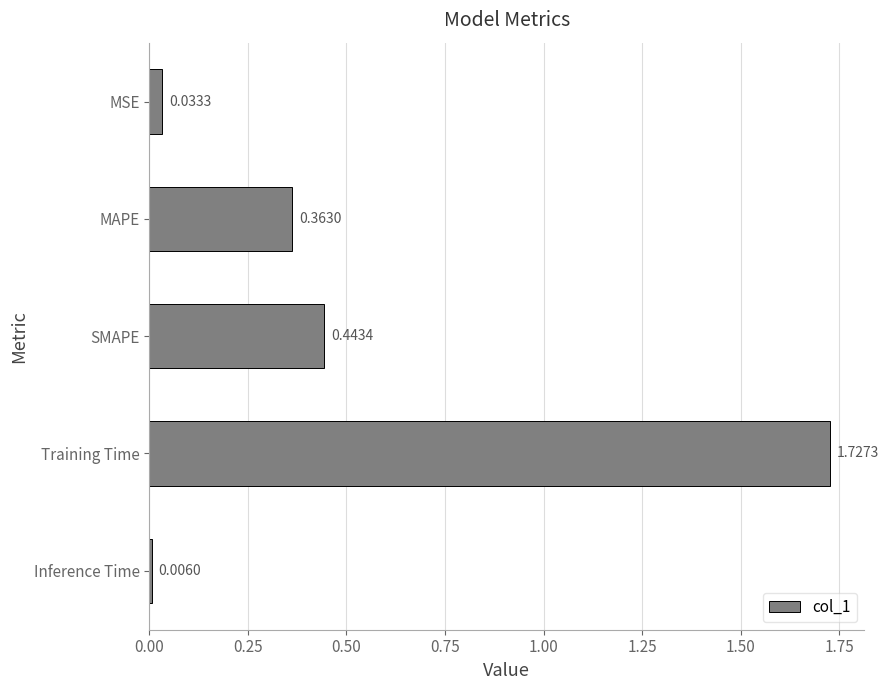

Where is the data nearest to the value 0?

Inference Time